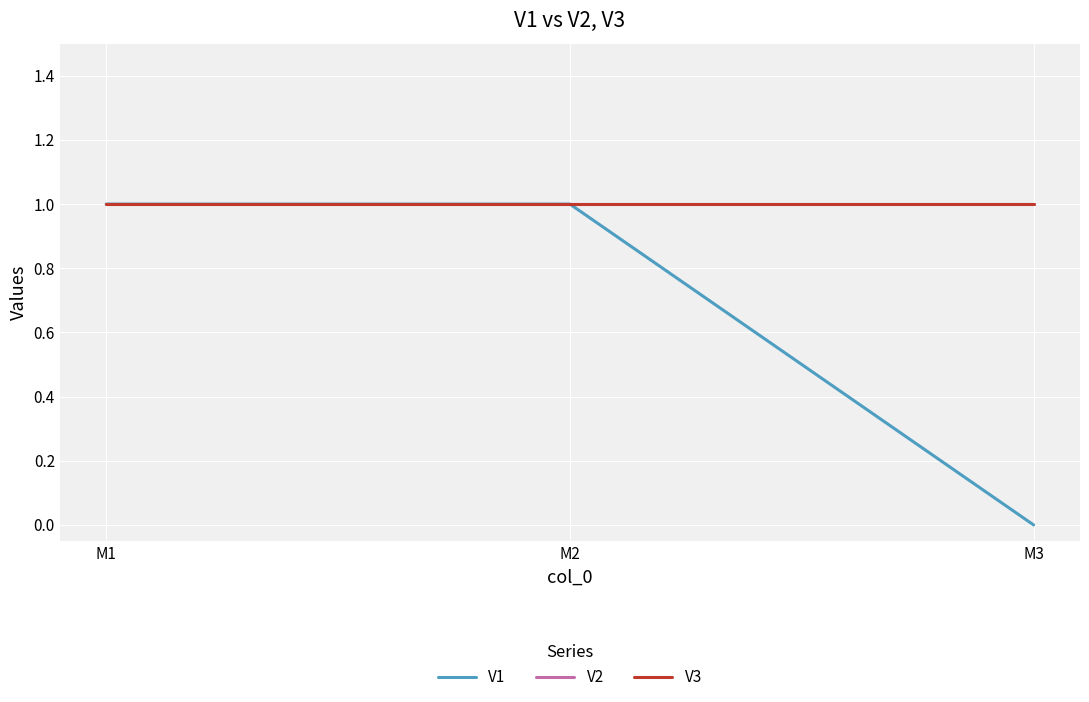

Where is V3 nearest to the value 1?

M1